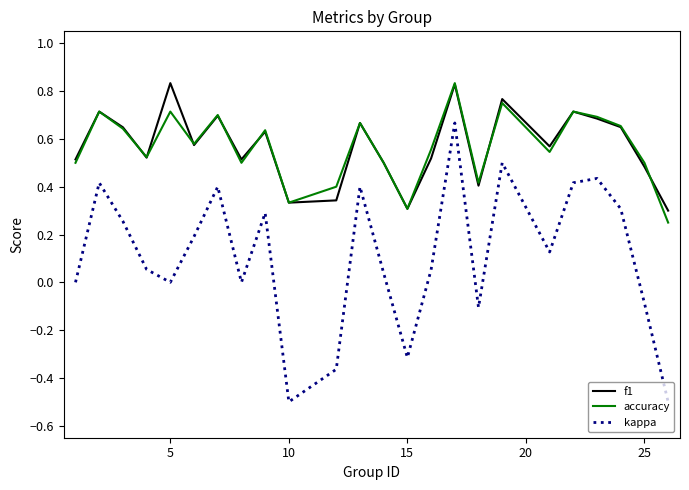

Which series has the widest spread of values?

kappa